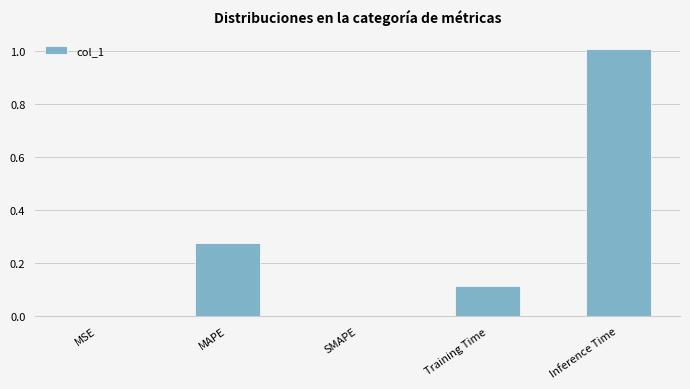

Are the bars horizontal?

No